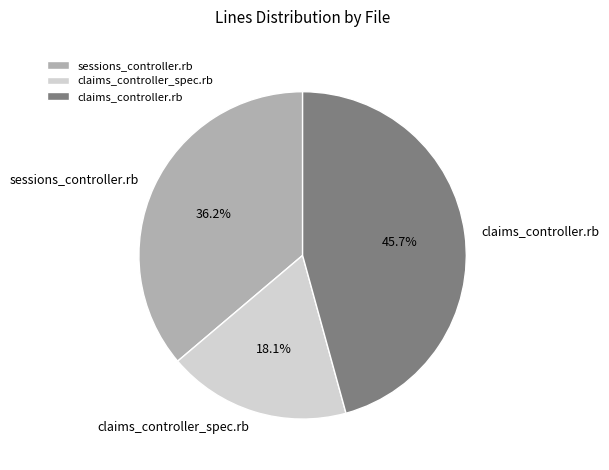

Is claims_controller_spec.rb the majority of the pie?

No